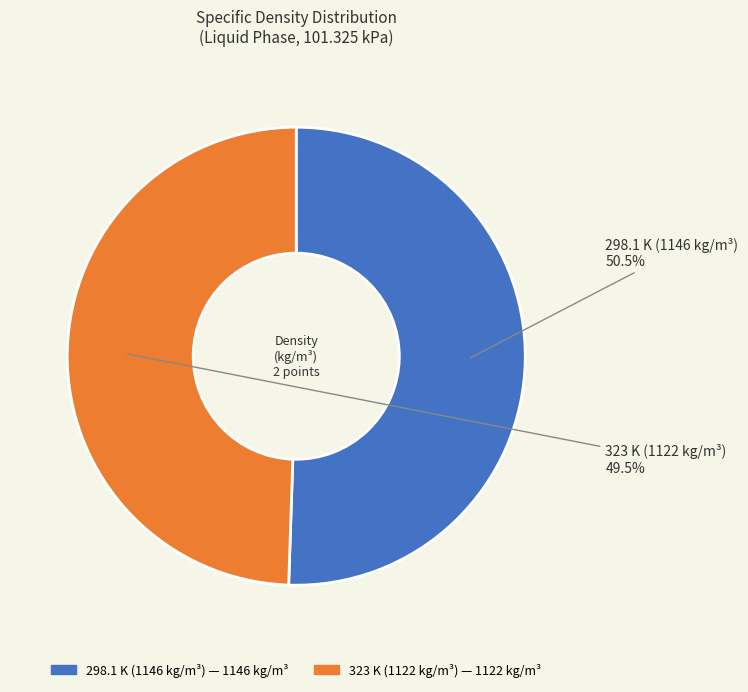

What is the smallest slice in the pie chart?

323 K (1122 kg/m³)